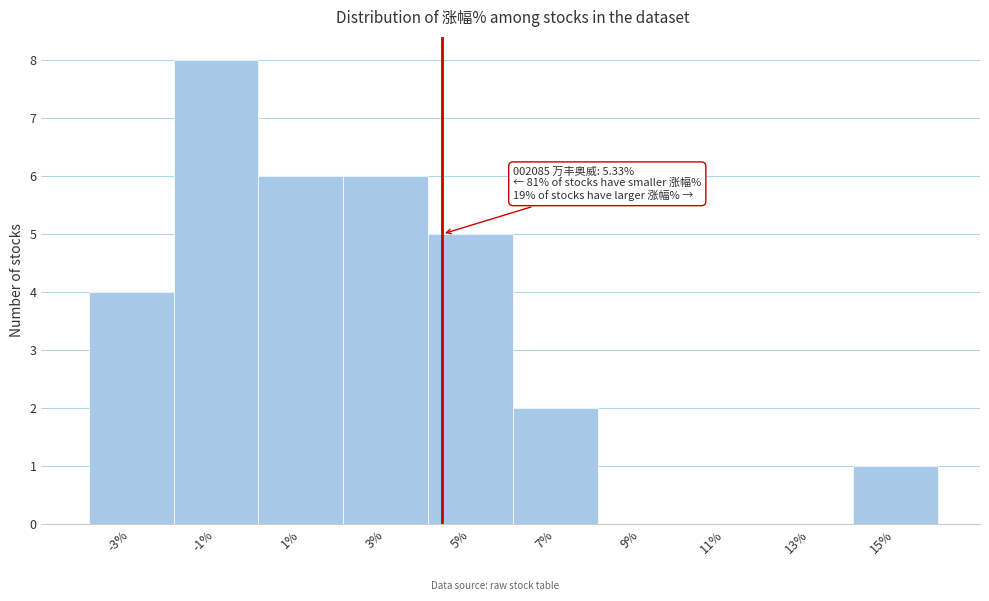

Reading right to left, what are all the values shown in this chart?

15%=1	13%=0	11%=0	9%=0	7%=2	5%=5	3%=6	1%=6	-1%=8	-3%=4